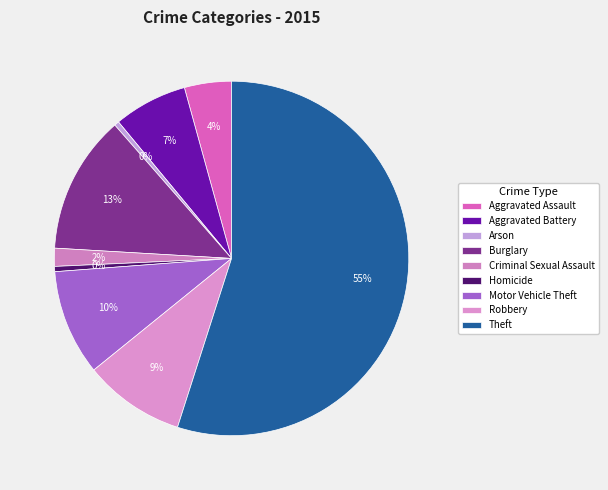

Which slice is the smallest?

Arson